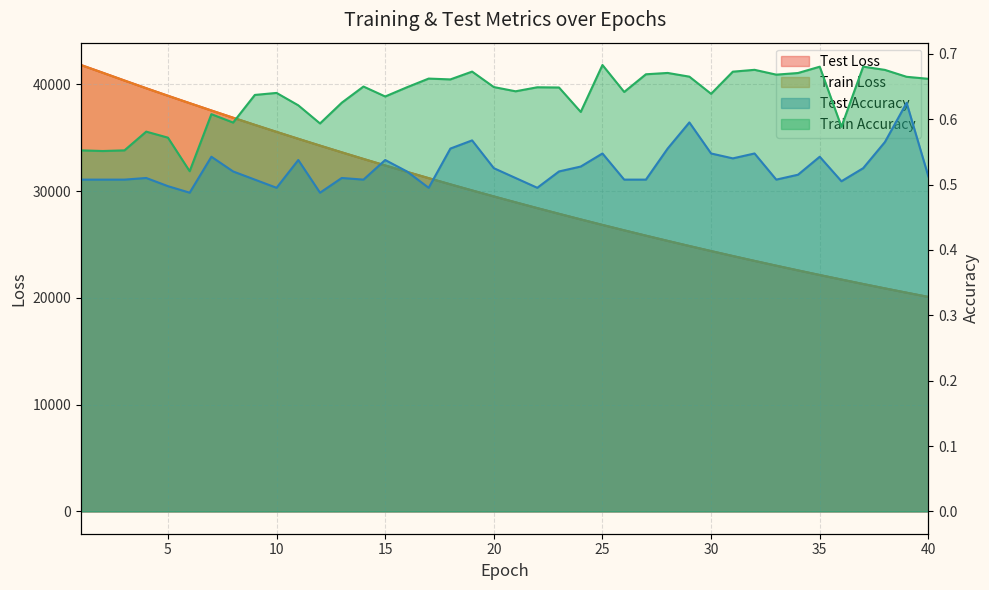

List the labels in order of test_loss value, smallest first.

40, 39, 38, 37, 36, 35, 34, 33, 32, 31, 30, 29, 28, 27, 26, 25, 24, 23, 22, 21, 20, 19, 18, 17, 16, 15, 14, 13, 12, 11, 10, 9, 8, 7, 6, 5, 4, 3, 2, 1